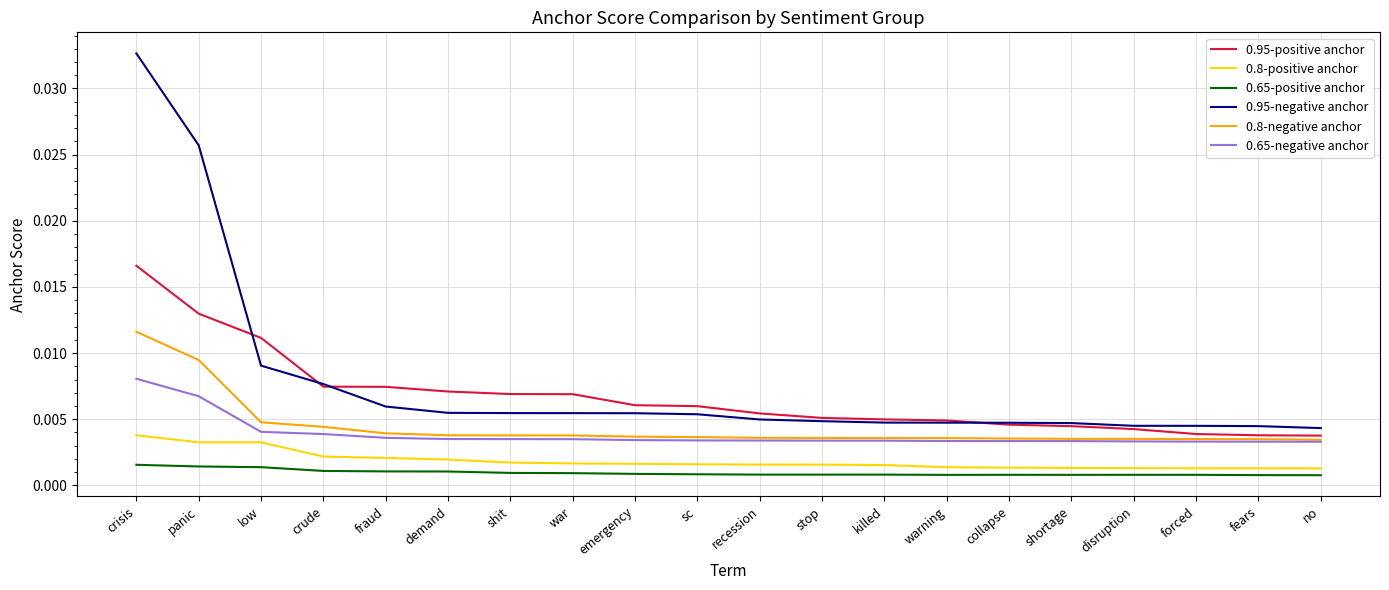

True or false: 0.65-negative anchor and 0.8-positive anchor intersect in this chart.

False